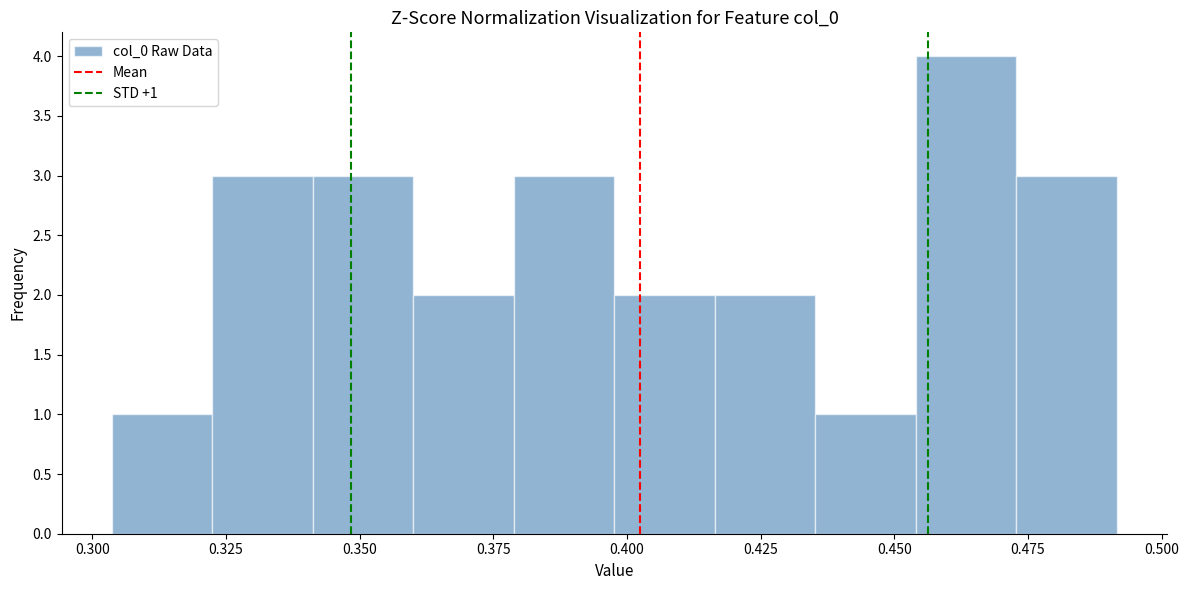

Around what value on the x-axis is the tallest bar? Give the approximate position of its centre, as read against the axis.

0.465